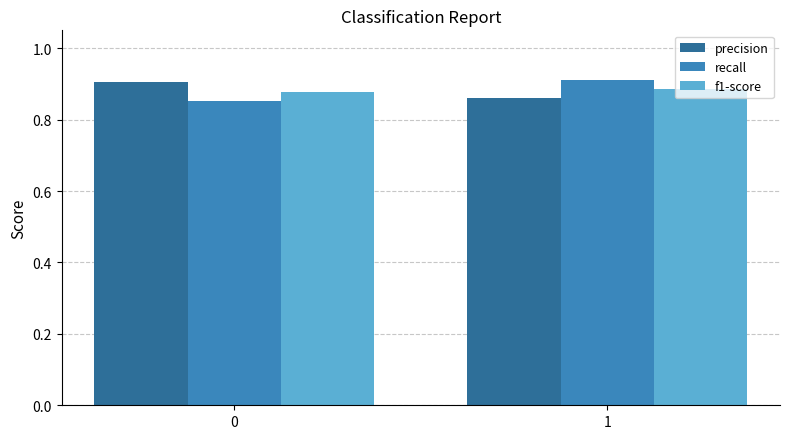

True or false: recall has a value of 1.2 at 1.

False